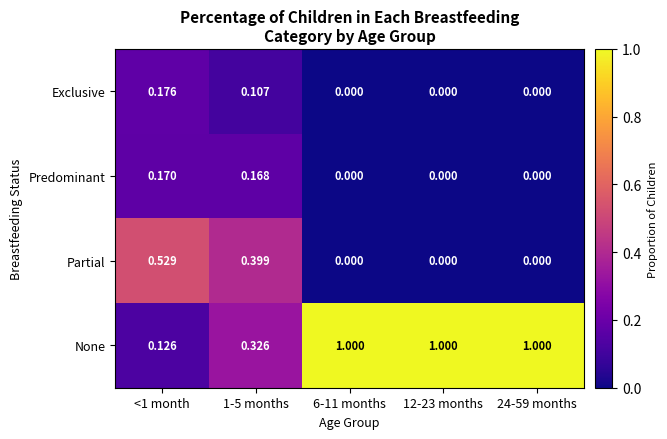

Which series has the largest range (max minus min)?

None